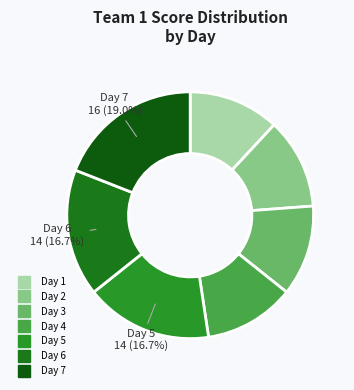

Does Day 5 account for over 50% of the chart?

No